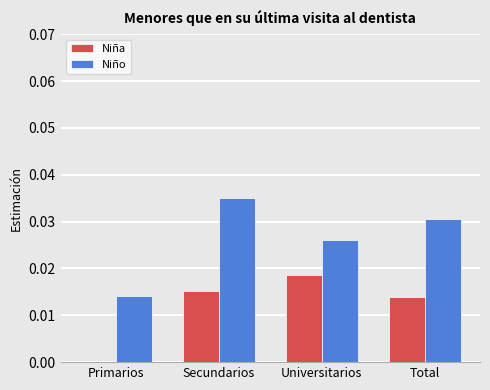

How many categories are shown in the chart?

4